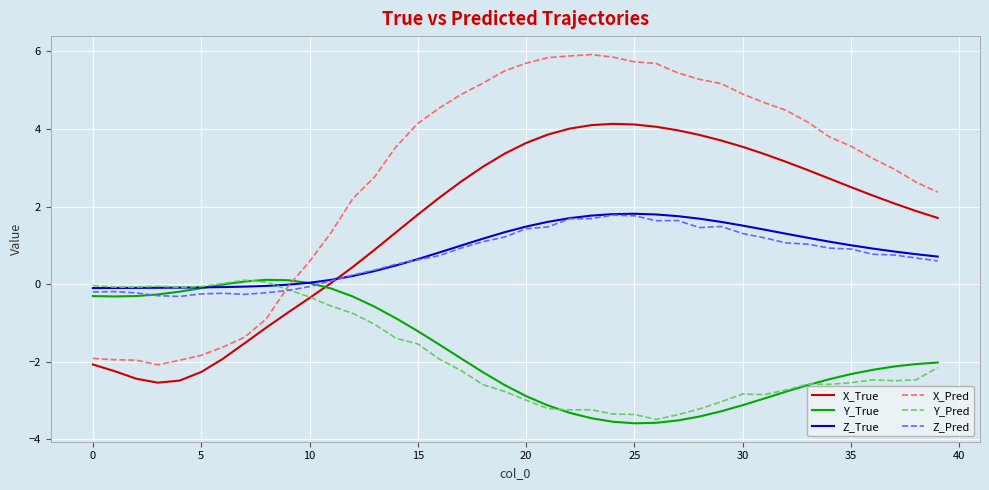

How many lines are shown in the chart?

6